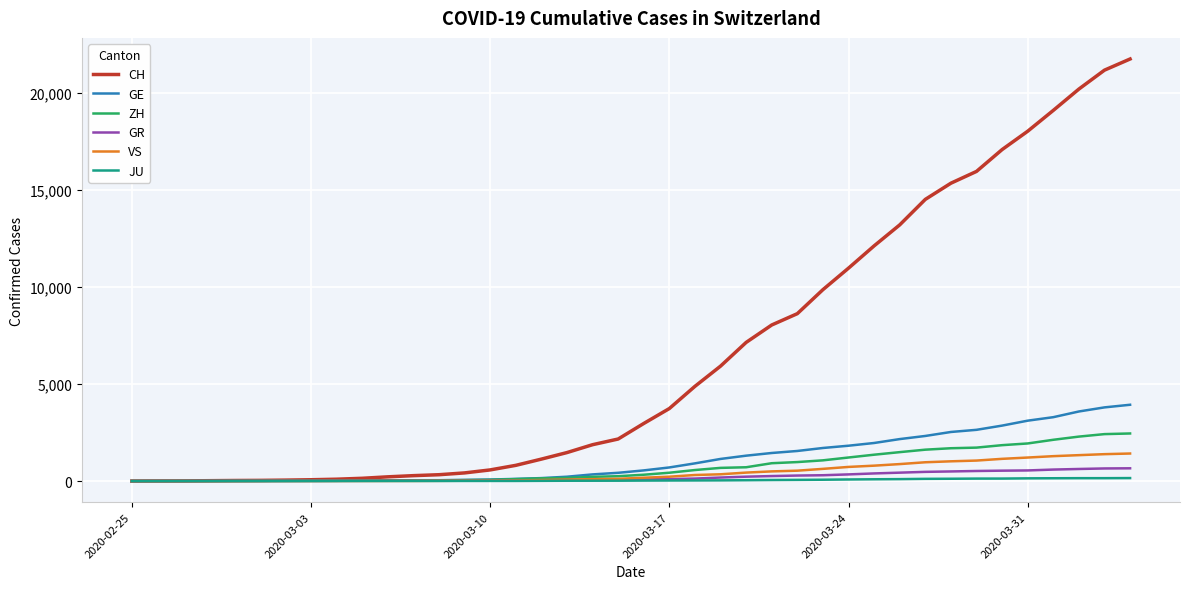

What is the sum of all JU values?

1963